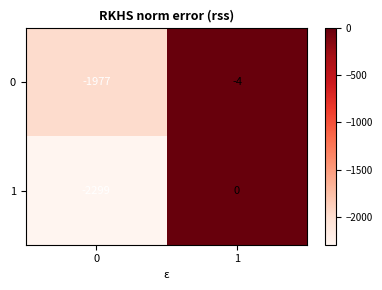

What is the total value across all series at 1?

-4